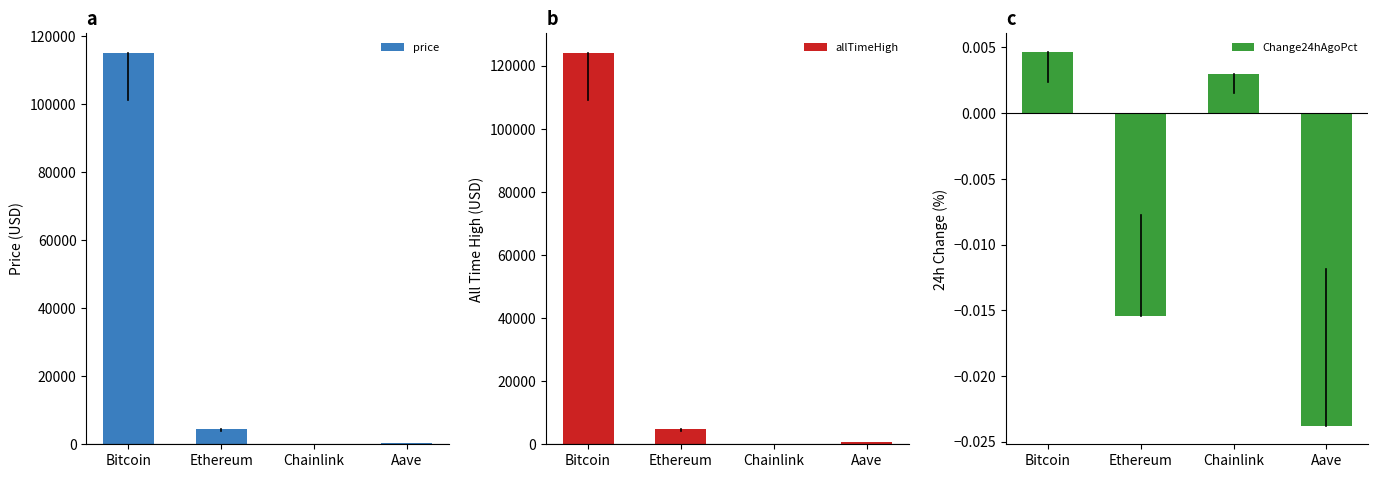

What are all the series names shown in the legend?

price, allTimeHigh, Change24hAgoPct